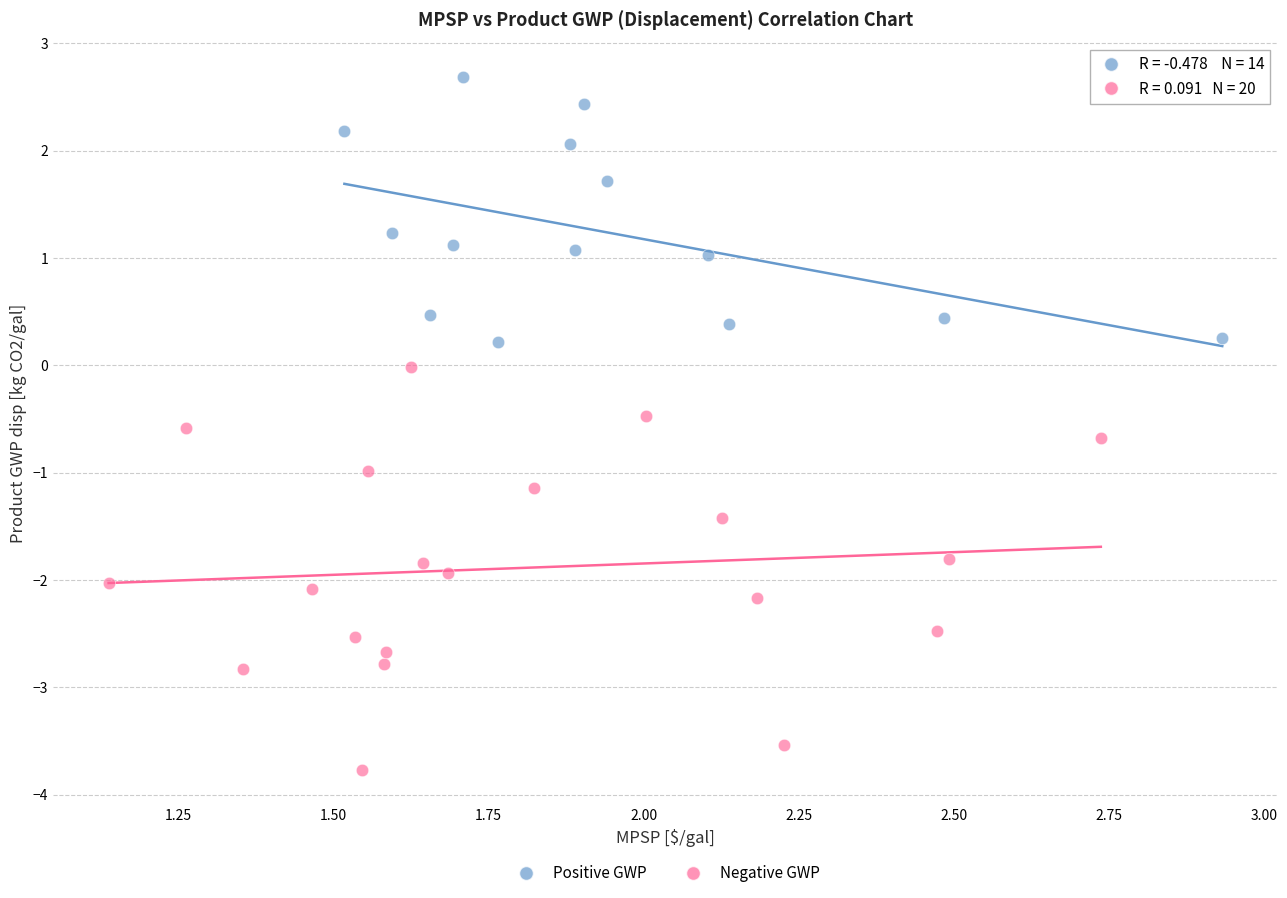

Which series contains the highest Y value?

Positive GWP